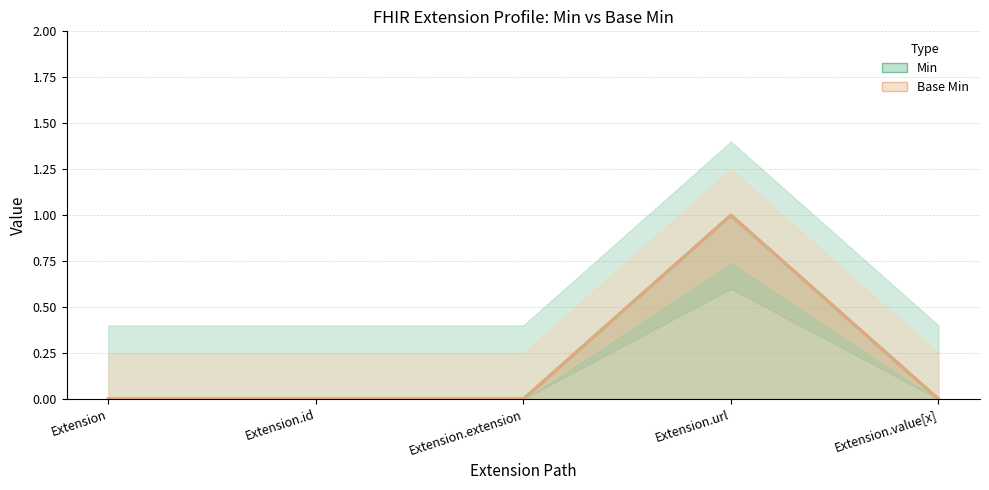

True or false: Min has a value of 0 at Extension.value[x].

True